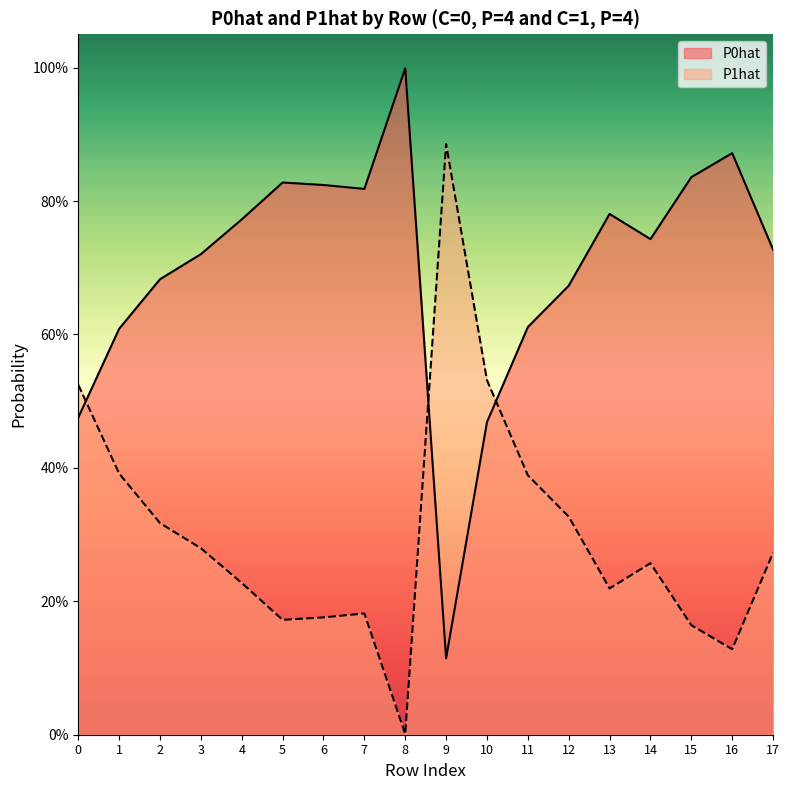

Reading right to left, transcribe all the data shown in this chart.

P0hat: 0.7	0.9	0.8	0.7	0.8	0.7	0.6	0.5	0.1	1.0	0.8	0.8	0.8	0.8	0.7	0.7	0.6	0.5
P1hat: 0.3	0.1	0.2	0.3	0.2	0.3	0.4	0.5	0.9	0.0	0.2	0.2	0.2	0.2	0.3	0.3	0.4	0.5